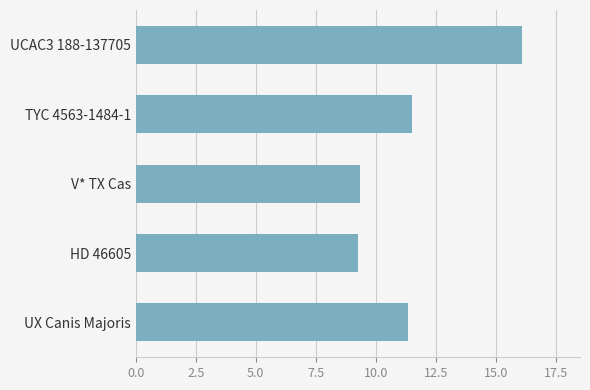

Which has a higher value, UCAC3 188-137705 or UX Canis Majoris?

UCAC3 188-137705